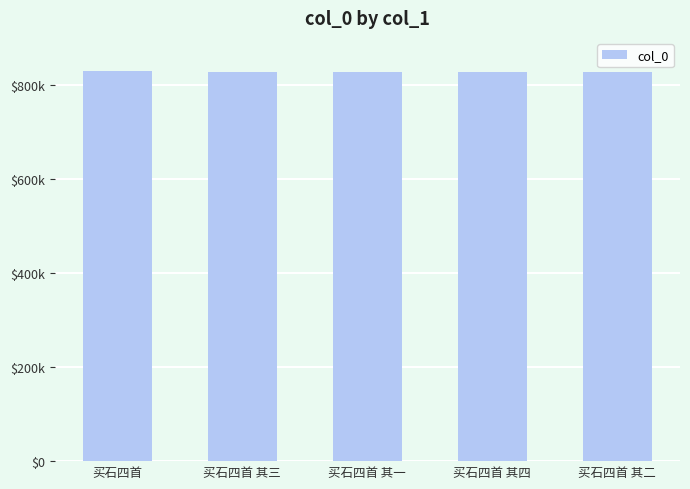

Reading right to left, what are all the values shown in this chart?

828171	828173	828170	828172	829422